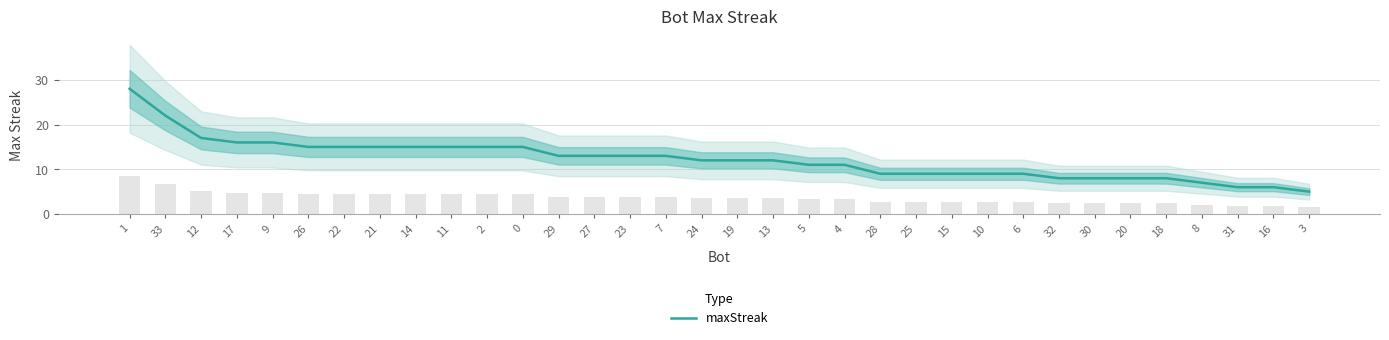

What is the change in value from 11 to 28?

-6